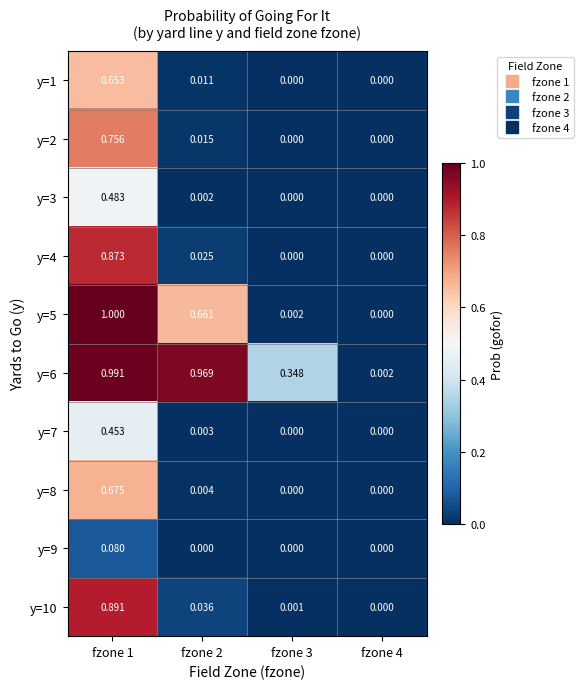

At which category is the sum across all series the highest?

fzone 1